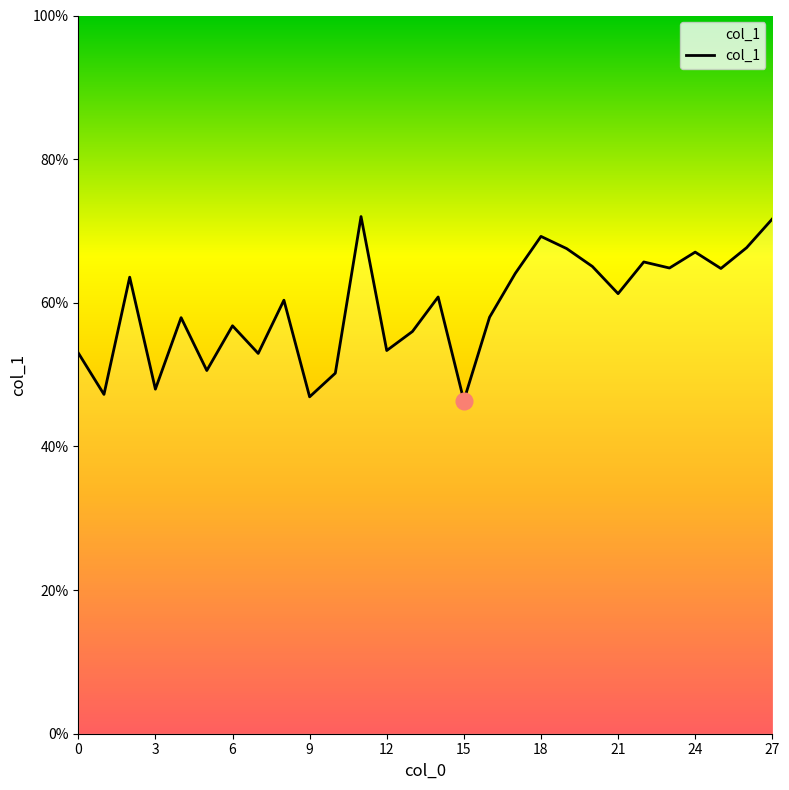

Does the chart display data point markers on the line(s)?

No